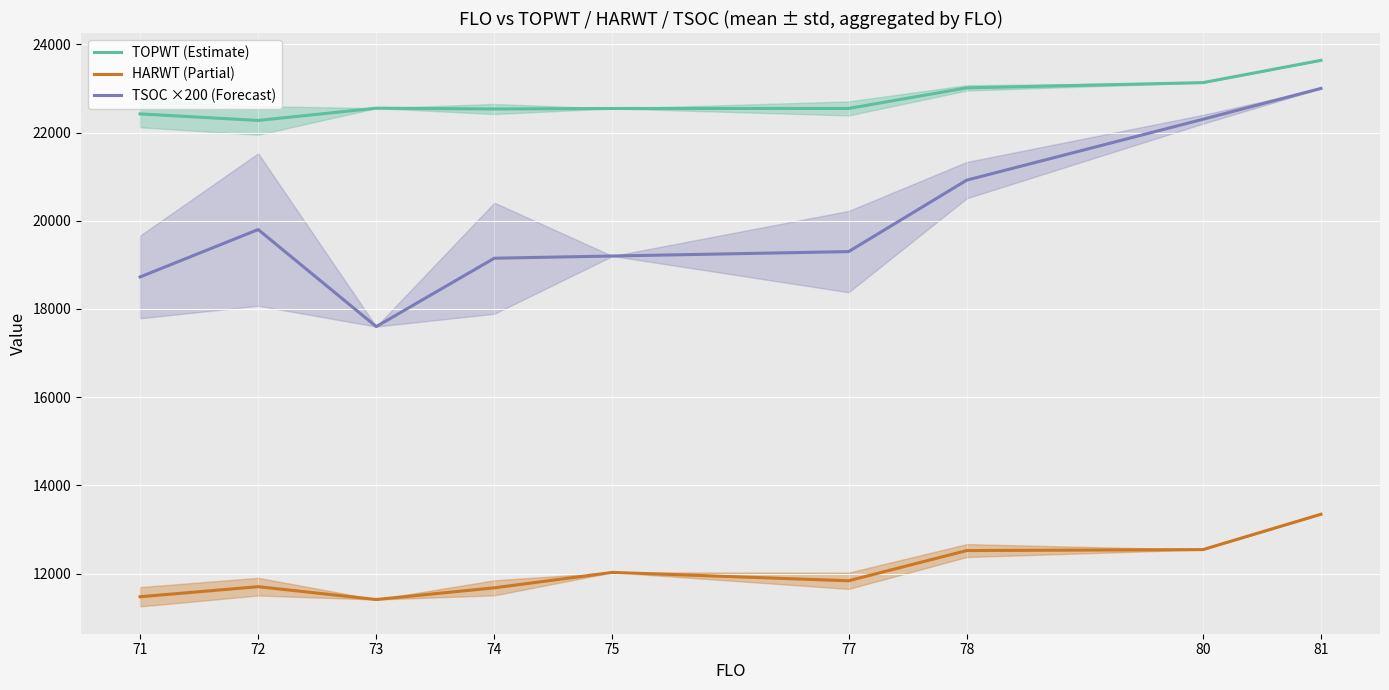

At which label does TOPWT (Estimate) reach its peak?

81